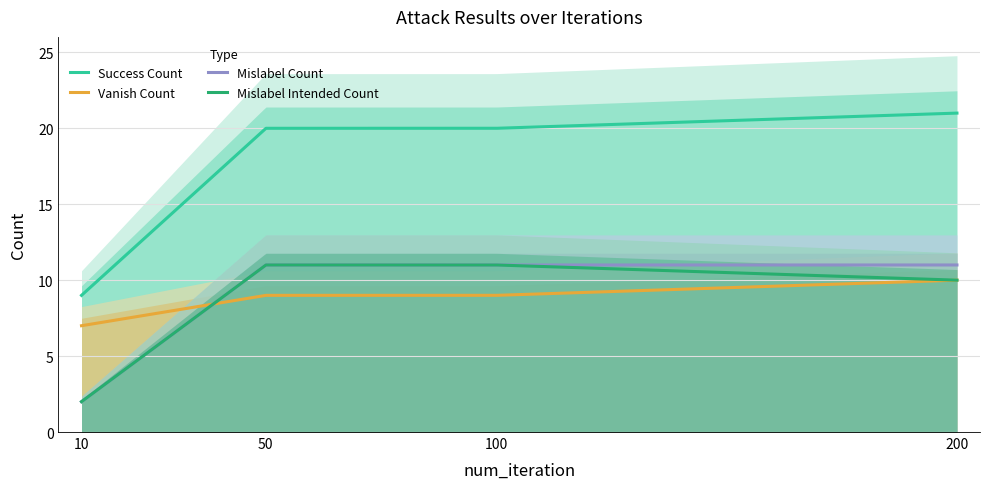

Reading left to right, list all the values displayed in this chart.

success_count: 10=9	50=20	100=20	200=21
vanish_count: 10=7	50=9	100=9	200=10
mislabel_count: 10=2	50=11	100=11	200=11
mislabel_intended_count: 10=2	50=11	100=11	200=10